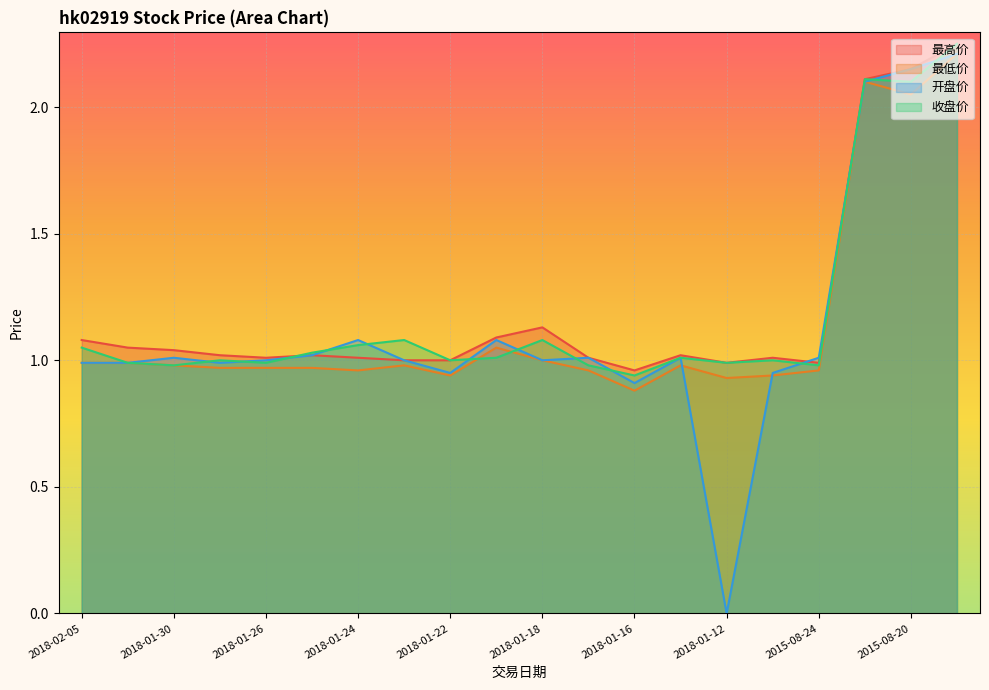

Which series has the largest total across all categories?

最高价